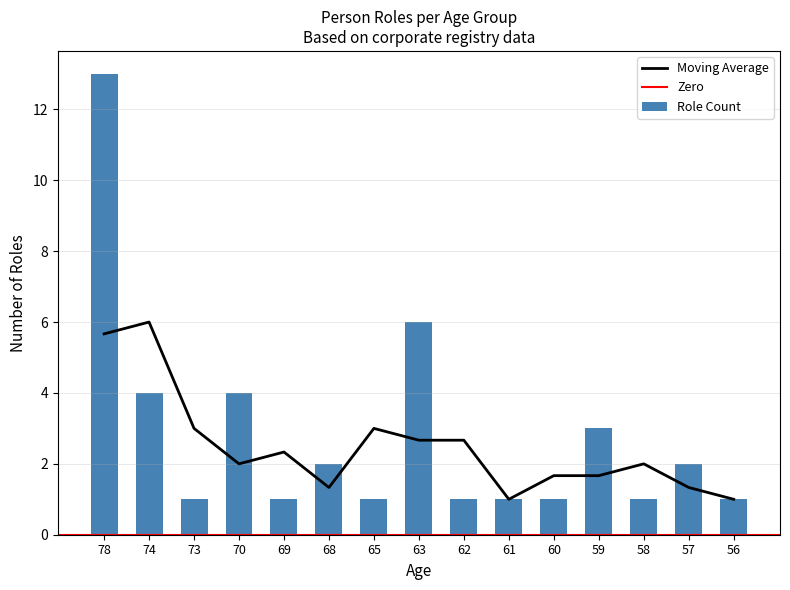

Reading left to right, list all the values displayed in this chart.

78=13	74=4	73=1	70=4	69=1	68=2	65=1	63=6	62=1	61=1	60=1	59=3	58=1	57=2	56=1